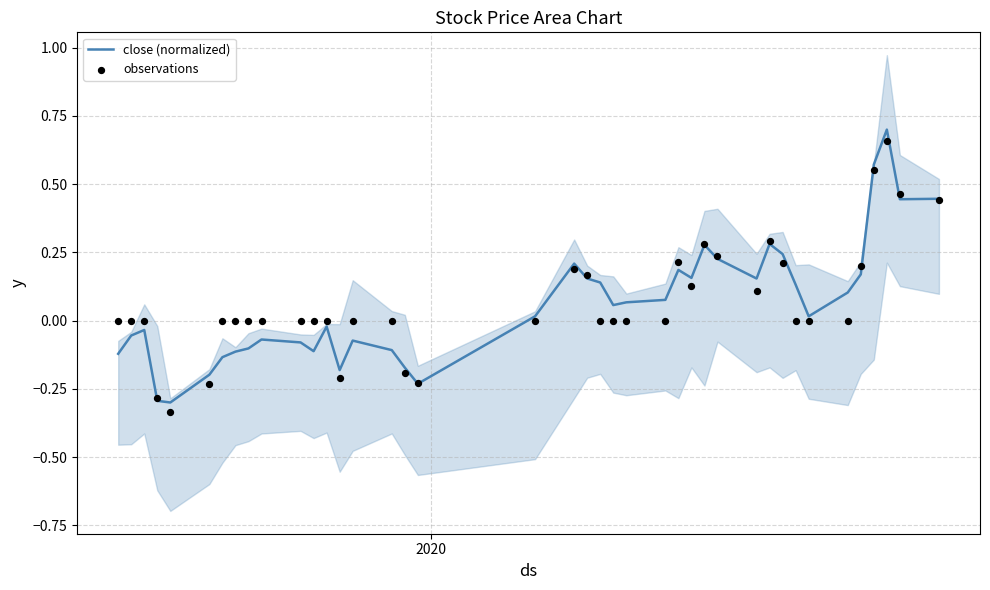

Which series has the widest spread of Y values?

close (normalized)